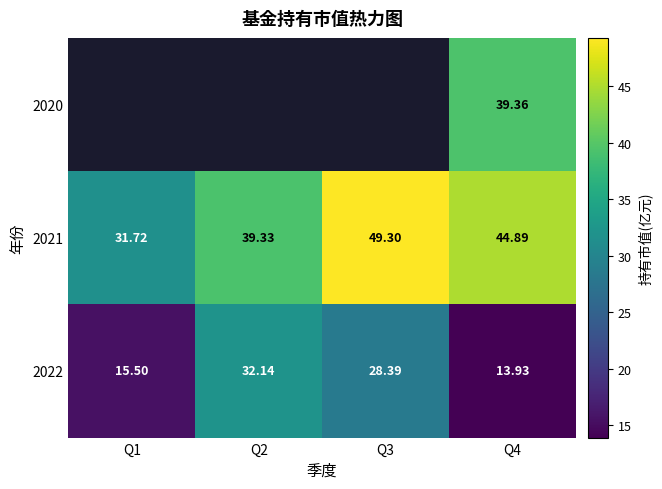

Is the value of 2021 at Q3 greater than the value of 2022 at Q4?

Yes